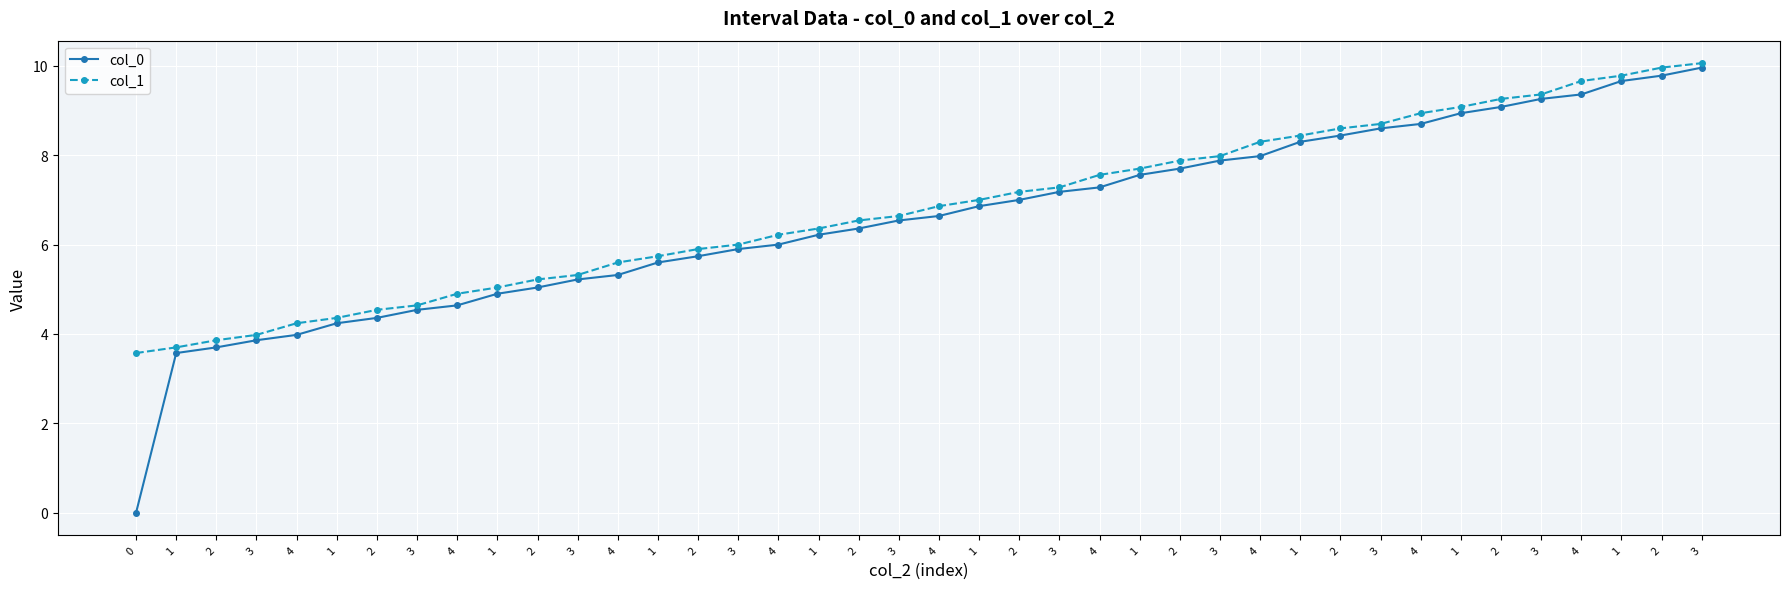

How many distinct data groups are displayed?

2